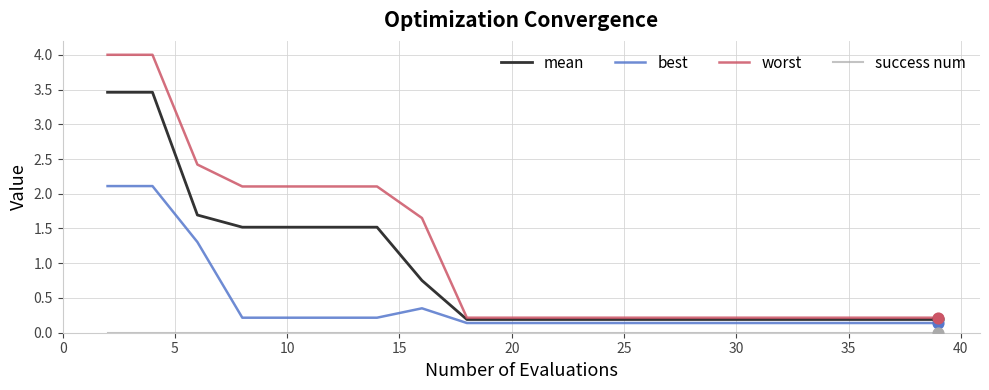

Which series has the largest total across all categories?

worst